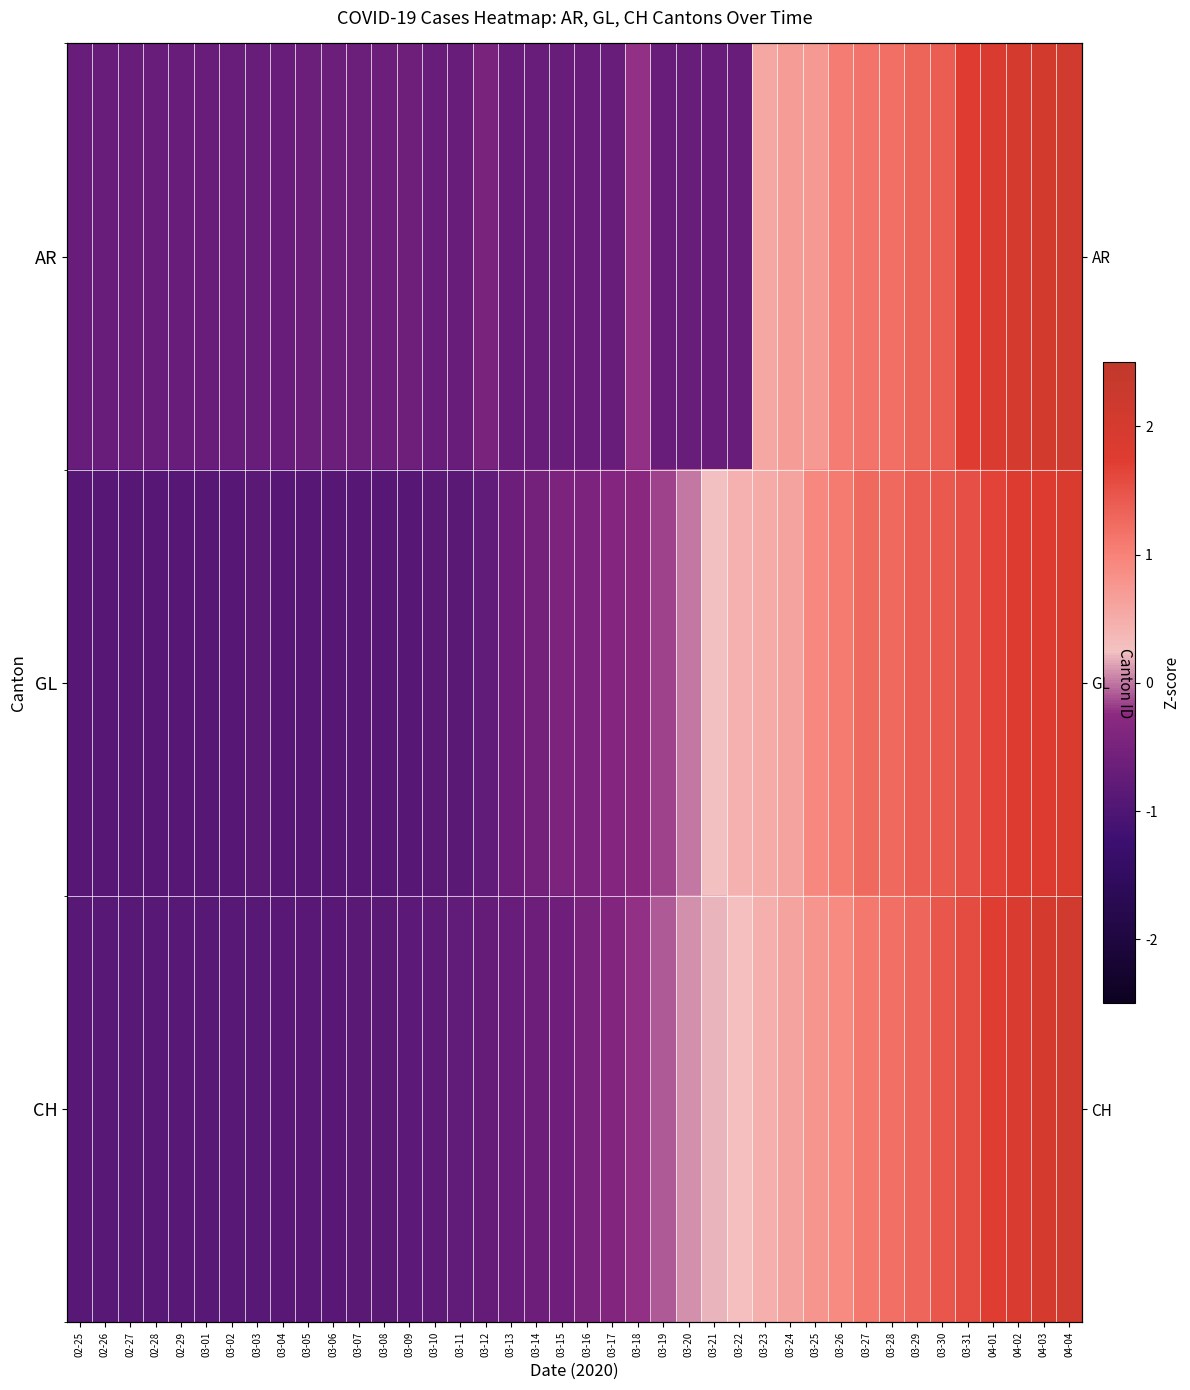

True or false: CH has a value of -0.8 at 03-08.

True